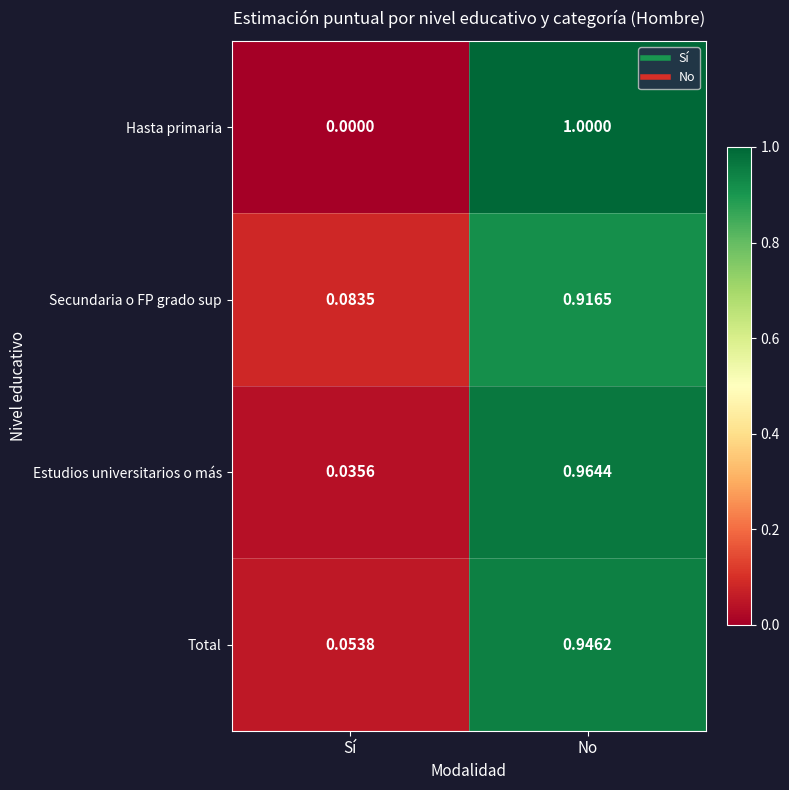

How many data points does each series have?

2